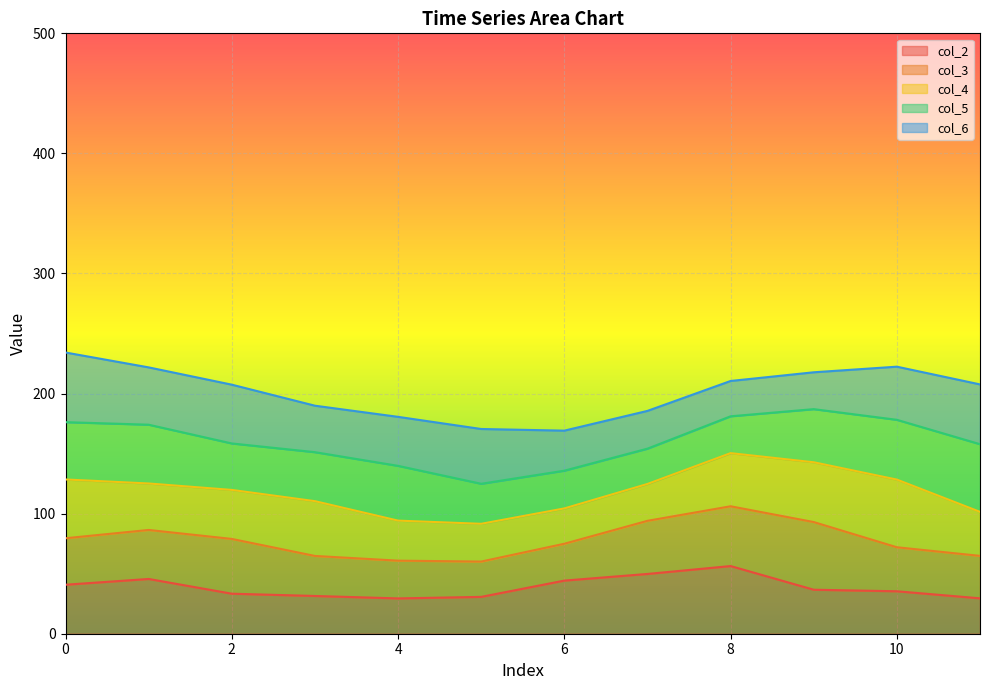

What is the total value across all series at 2?

207.4